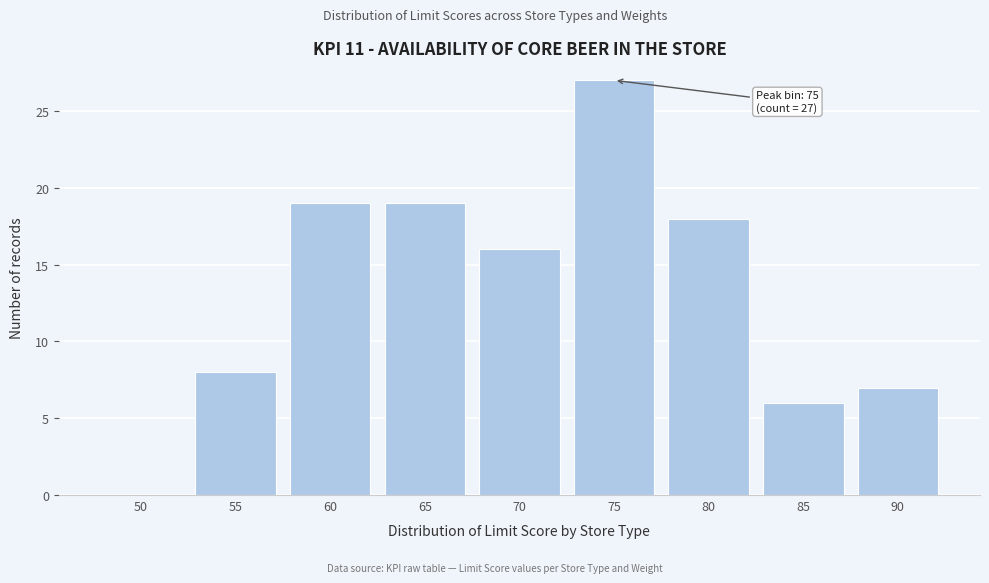

Reading left to right, extract all data points from this chart.

50=0	55=8	60=19	65=19	70=16	75=27	80=18	85=6	90=7